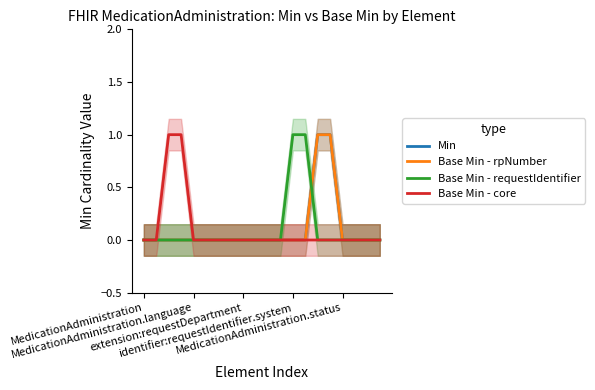

Which category has the highest value across all series?

14